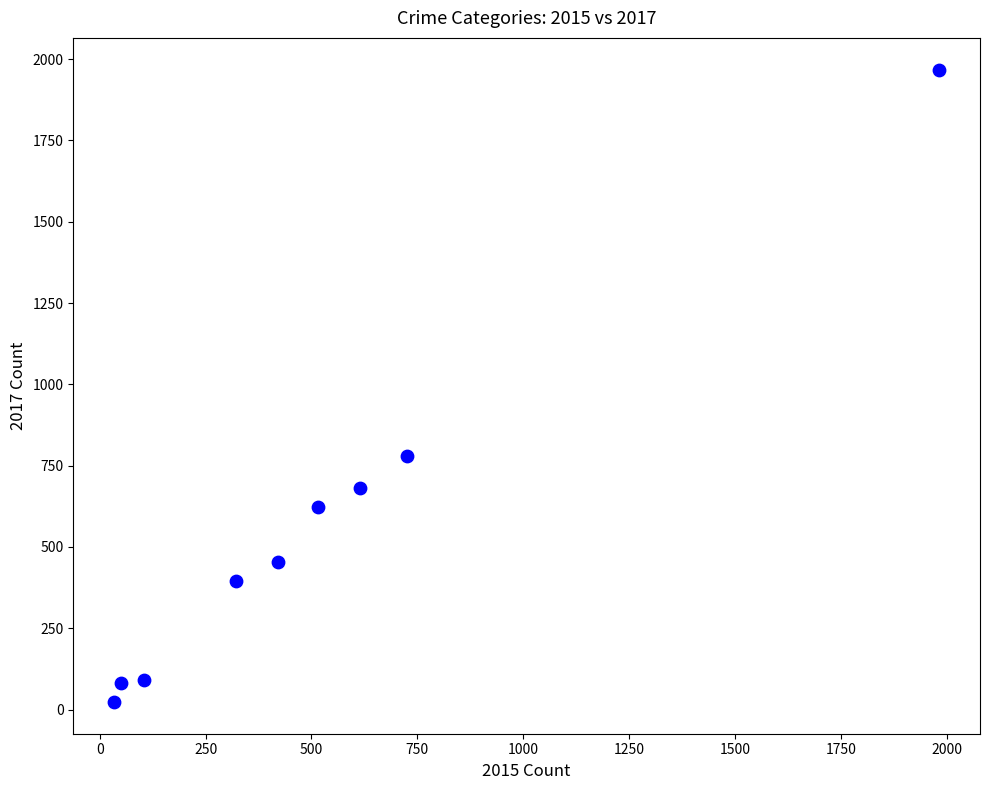

What is the average Y value?

566